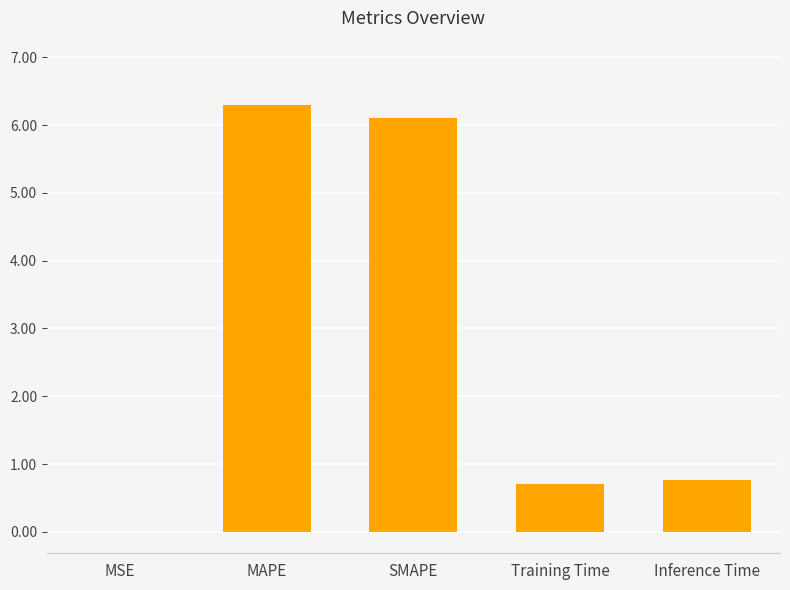

What value does the data have at MAPE?

6.3